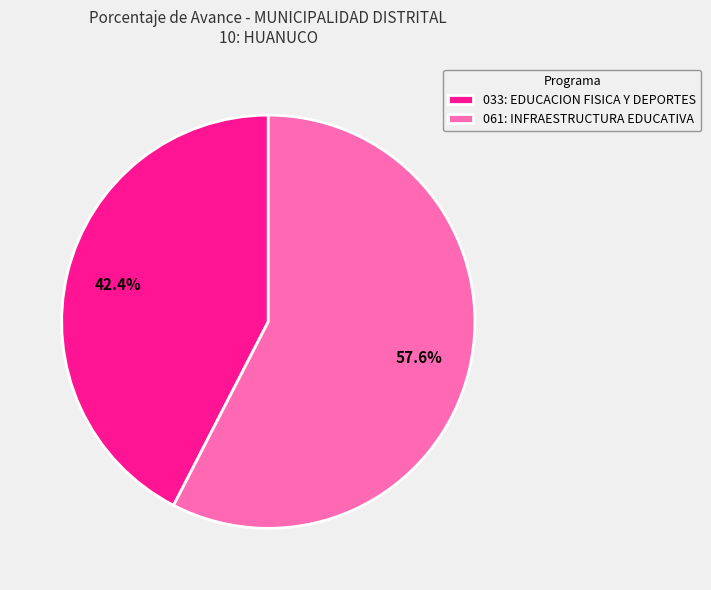

Is the sum of 061: INFRAESTRUCTURA EDUCATIVA and 033: EDUCACION FISICA Y DEPORTES greater than half?

Yes